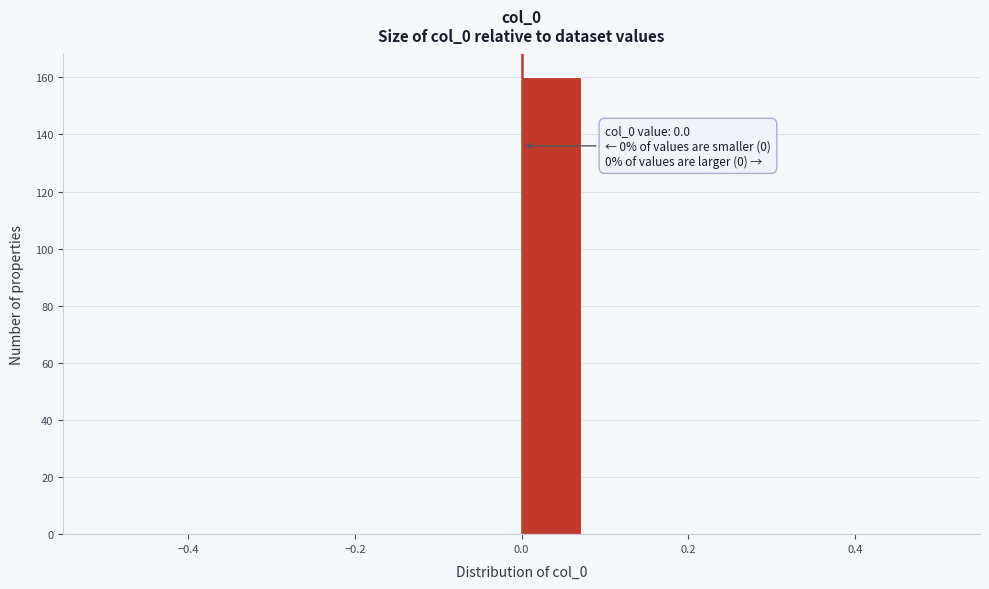

Around what value on the x-axis is the tallest bar? Give the approximate position of its centre, as read against the axis.

0.04